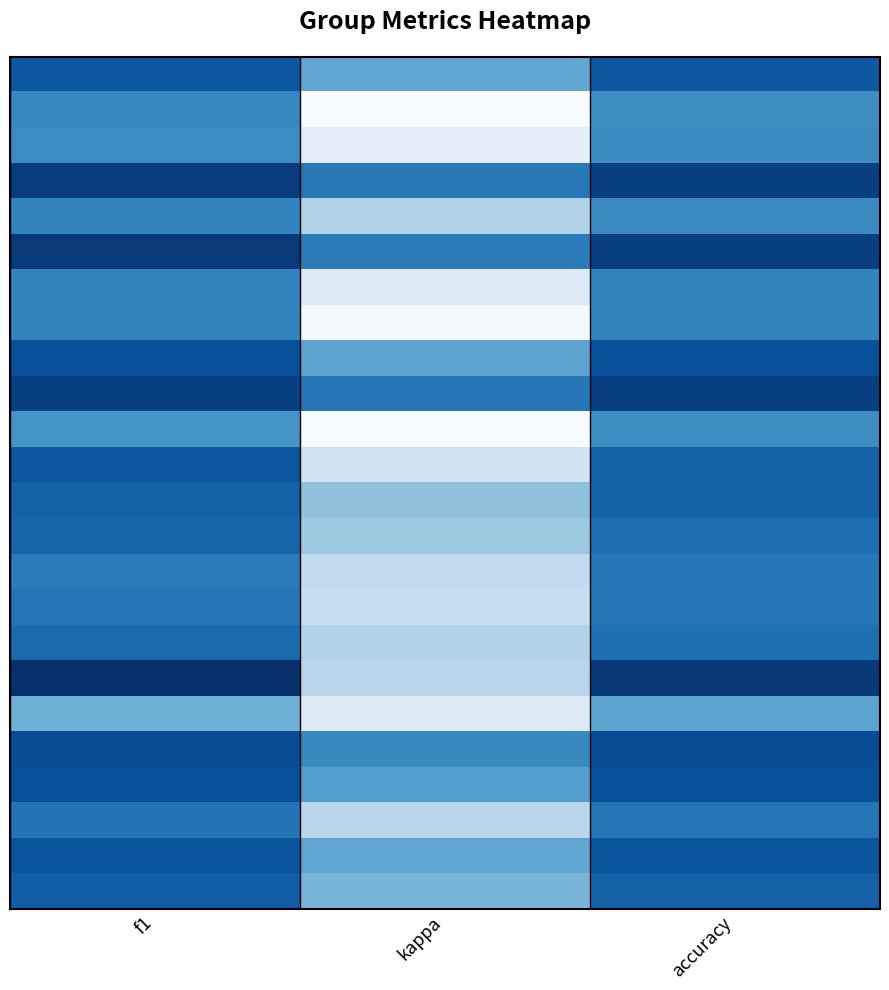

What is the greatest value displayed?

0.7